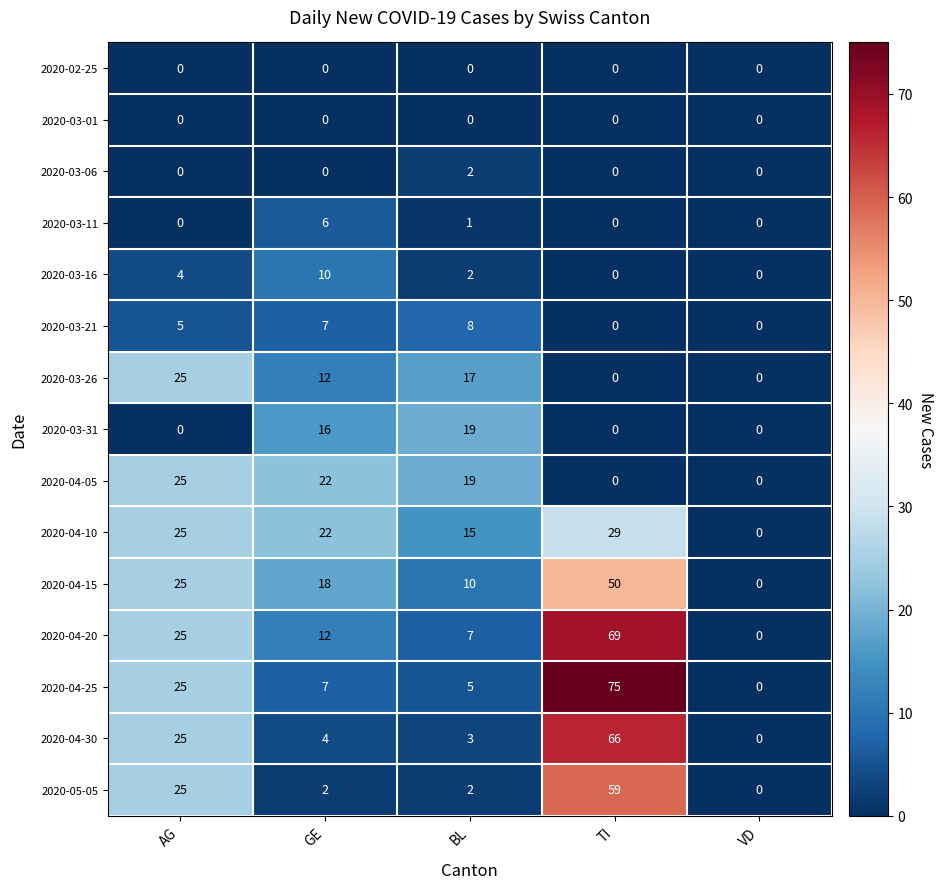

Count the 2020-03-06 values in the range 0 to 1.

4